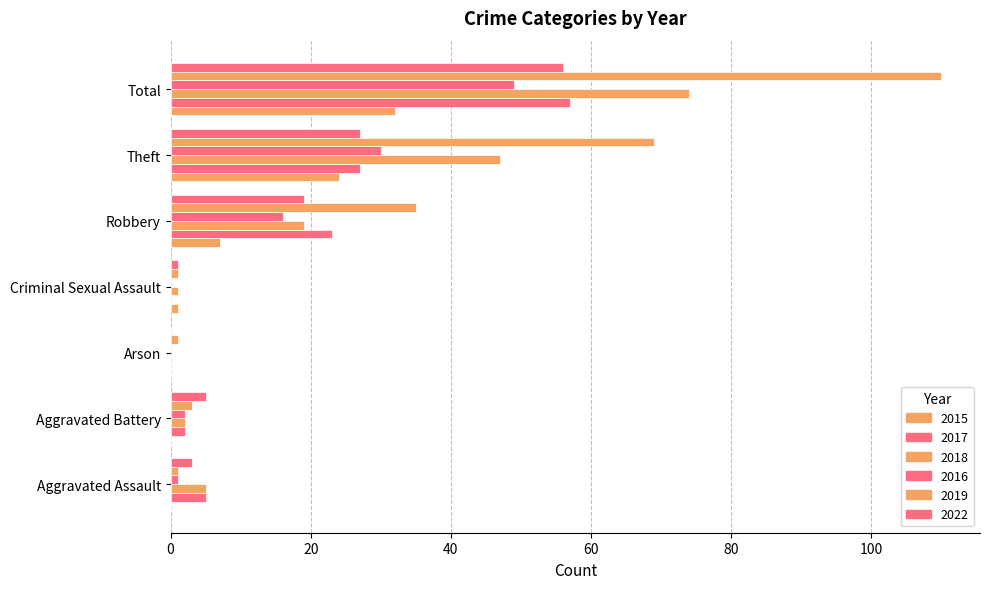

What is the maximum value for 2016?

49